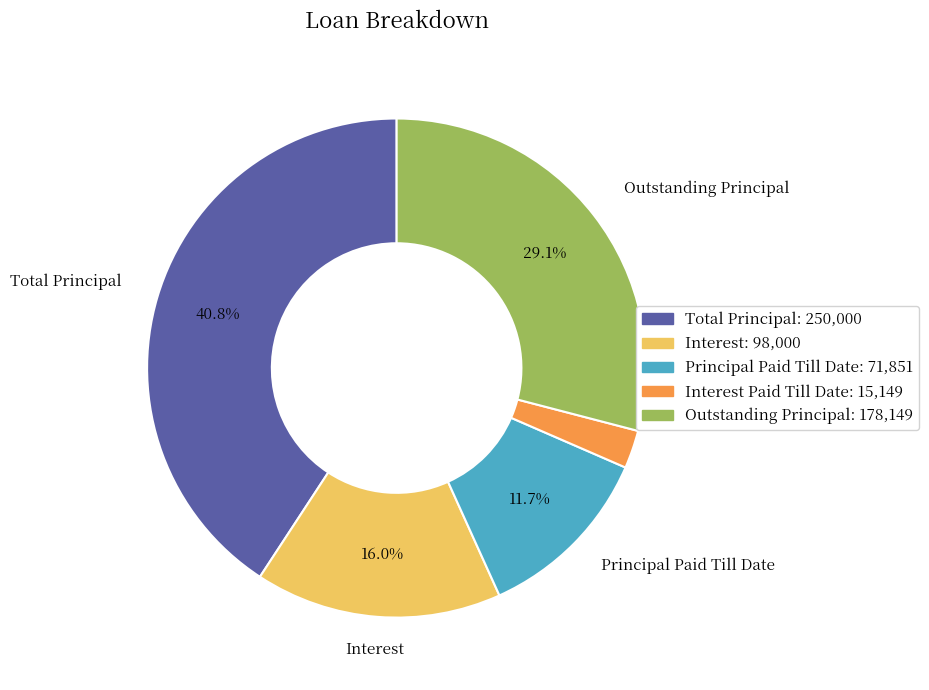

Is there a majority slice in this chart?

No